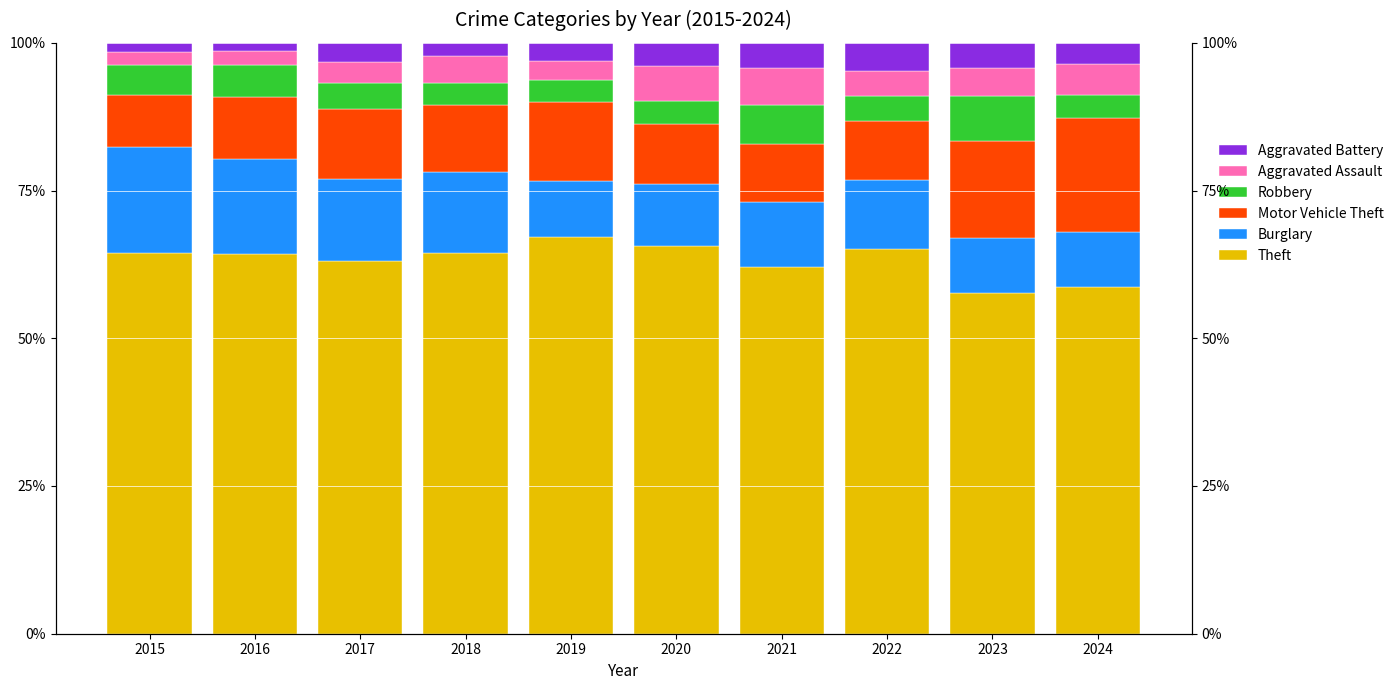

What is the approximate value of Theft at 2017?

63.2